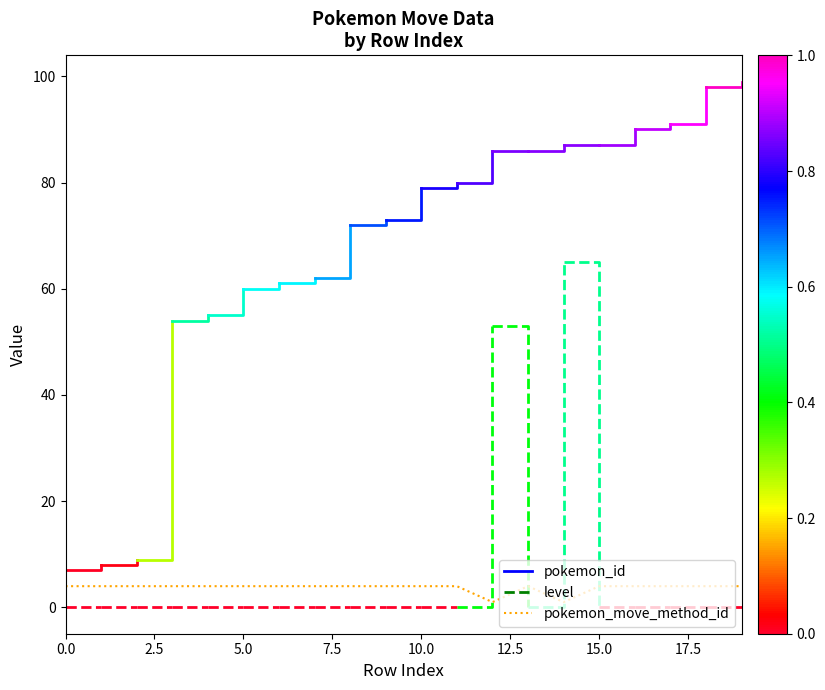

What is the maximum value shown in the chart?

4